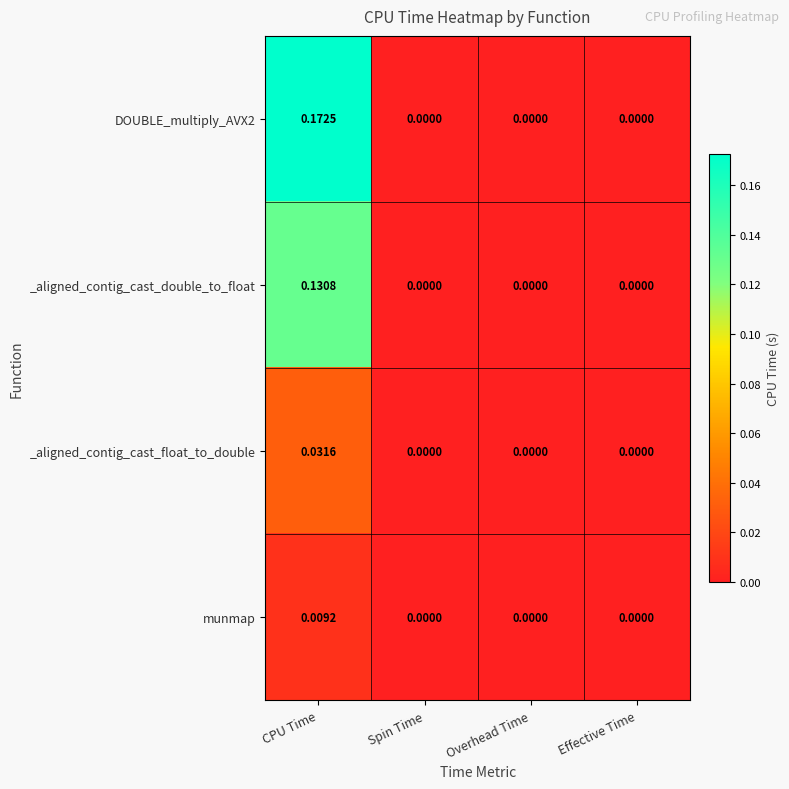

At which label does munmap reach its peak?

CPU Time